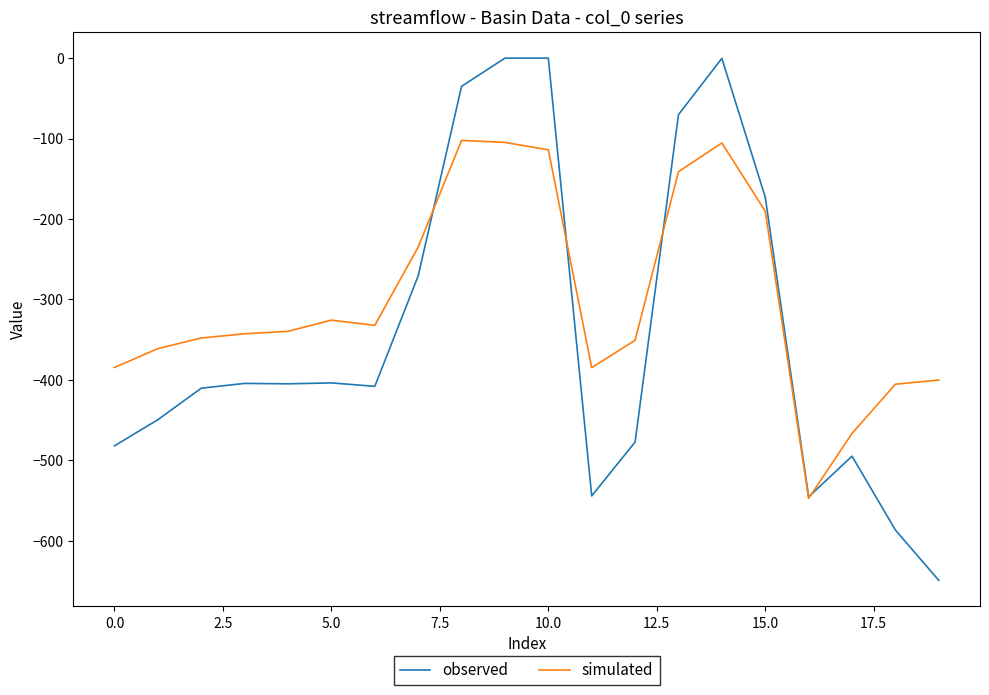

Count the number of data series in this chart.

2